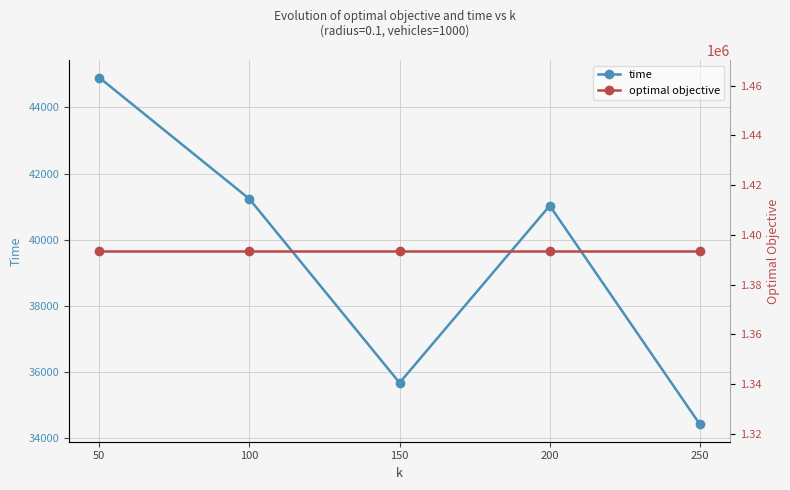

Rank the series by their average value, from lowest to highest.

time, optimal objective